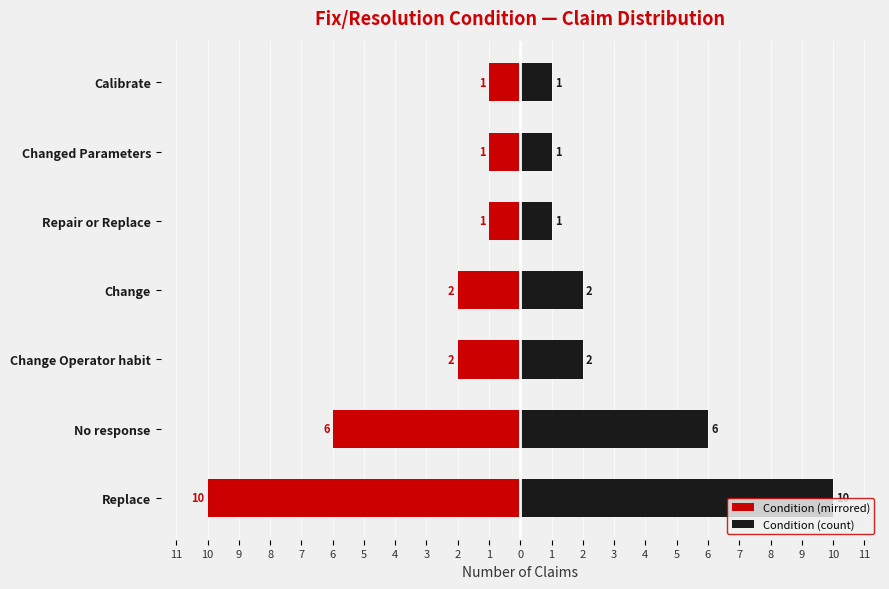

Are the bars horizontal?

Yes